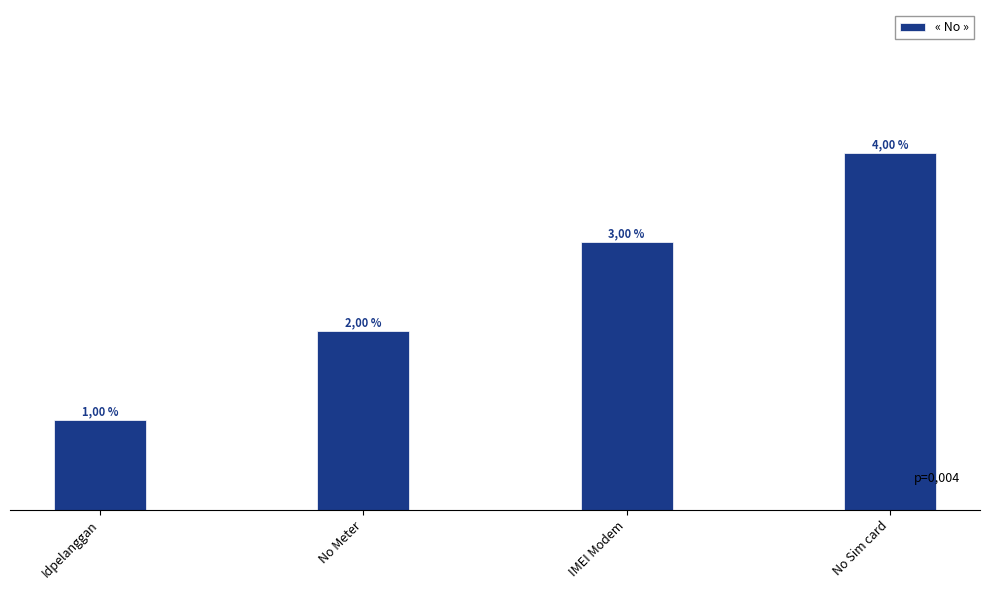

What position from the left is No Meter?

2